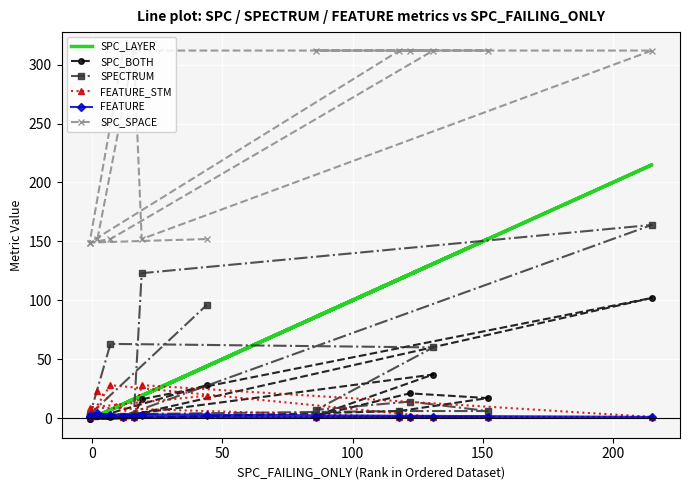

What is the sum of all FEATURE values?

24